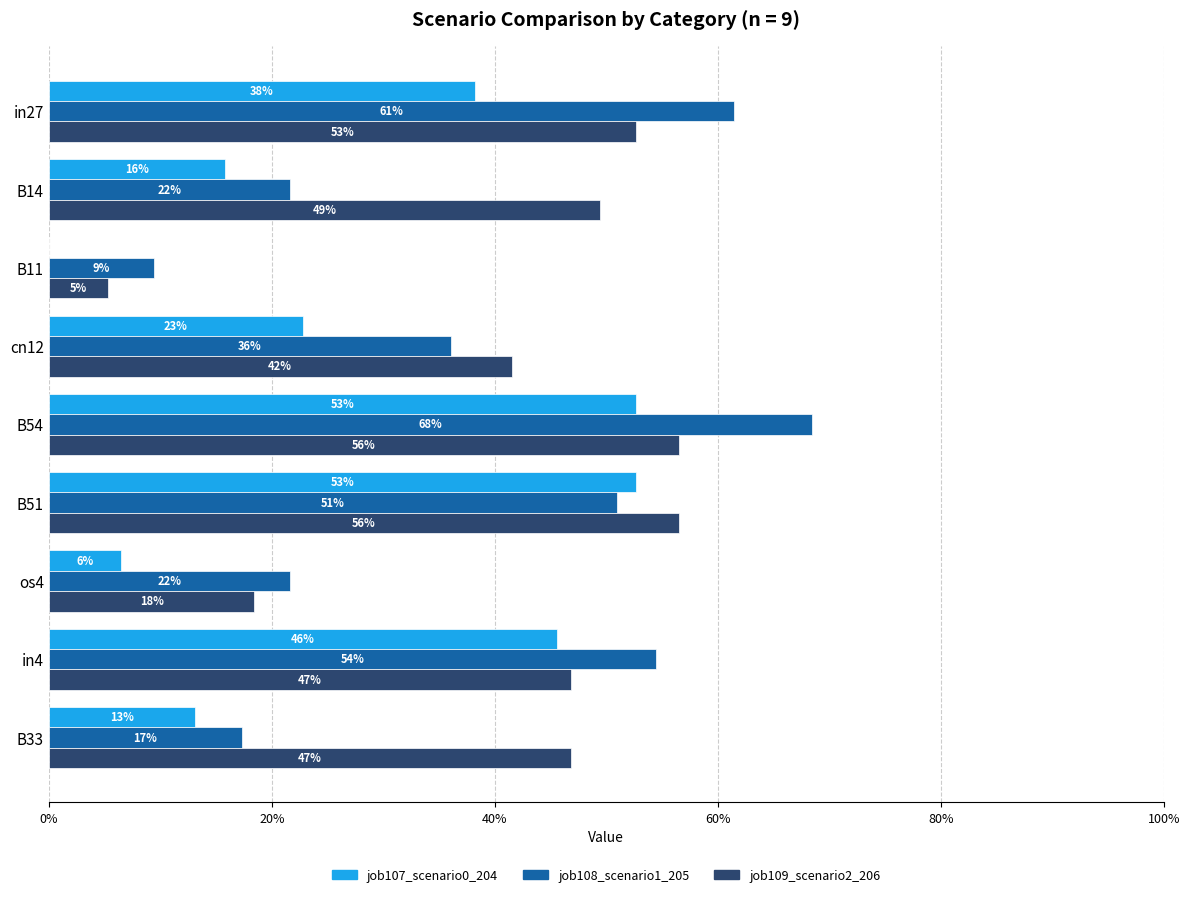

What are all the series names shown in the legend?

job107_scenario0_204, job108_scenario1_205, job109_scenario2_206